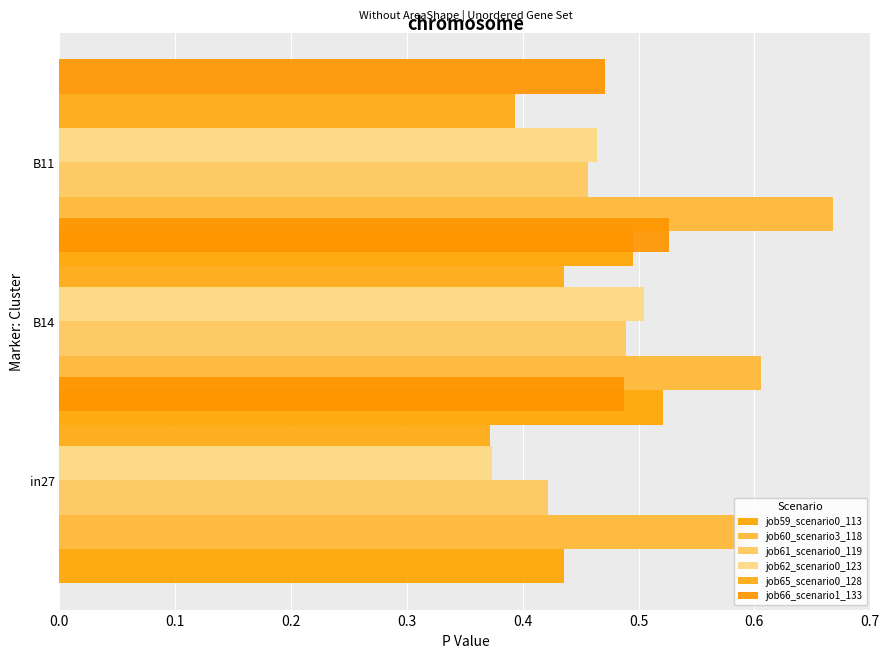

Between 0.0 and 0.2, which series saw the biggest shift?

job62_scenario0_123